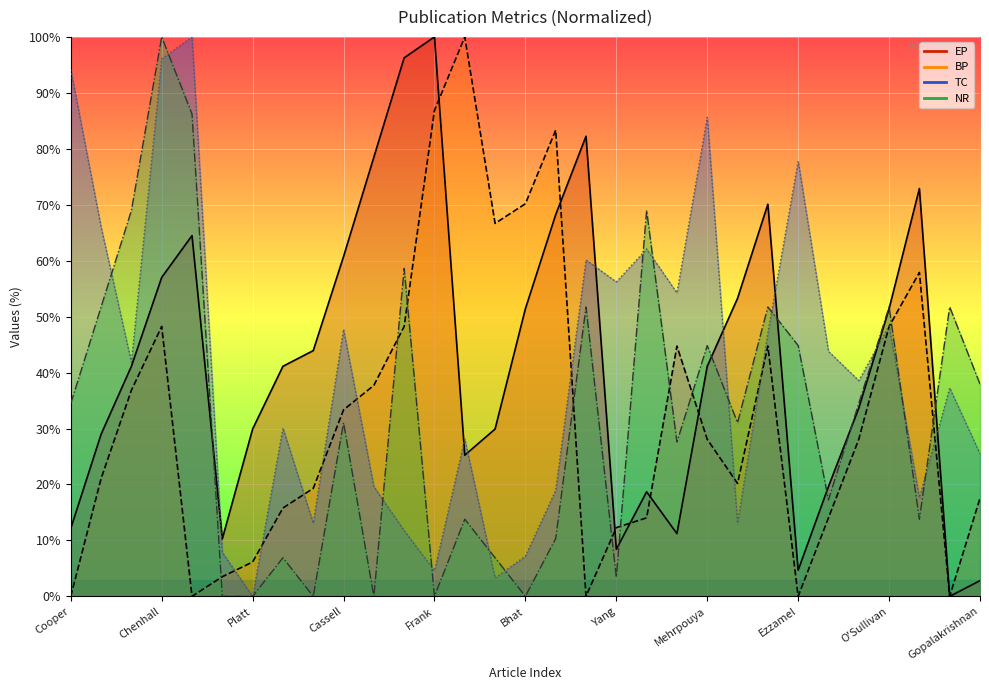

At which category is the sum across all series the highest?

Chenhall